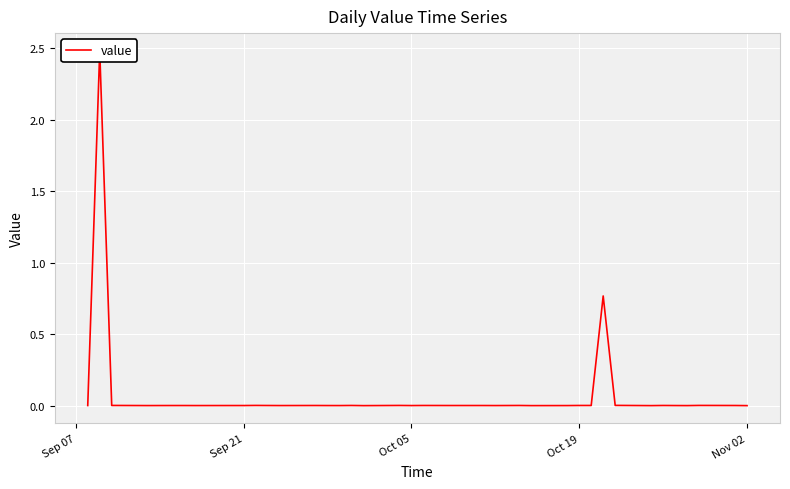

Is this an area chart (filled region under the line)?

No